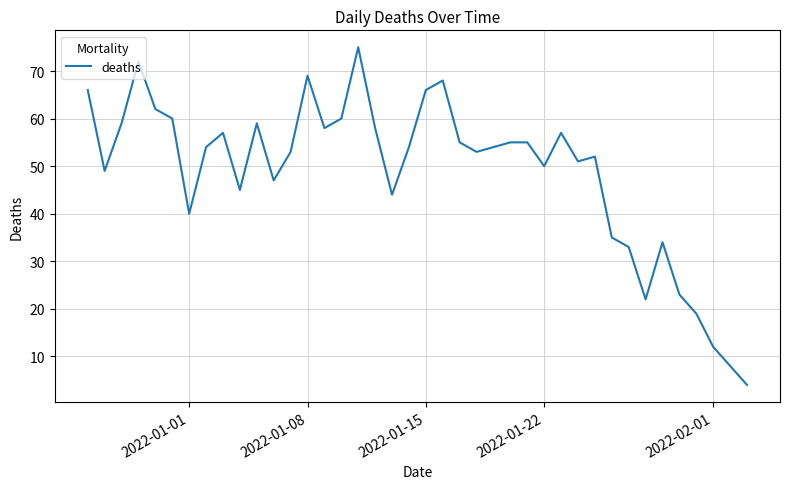

What is the greatest value displayed?

75